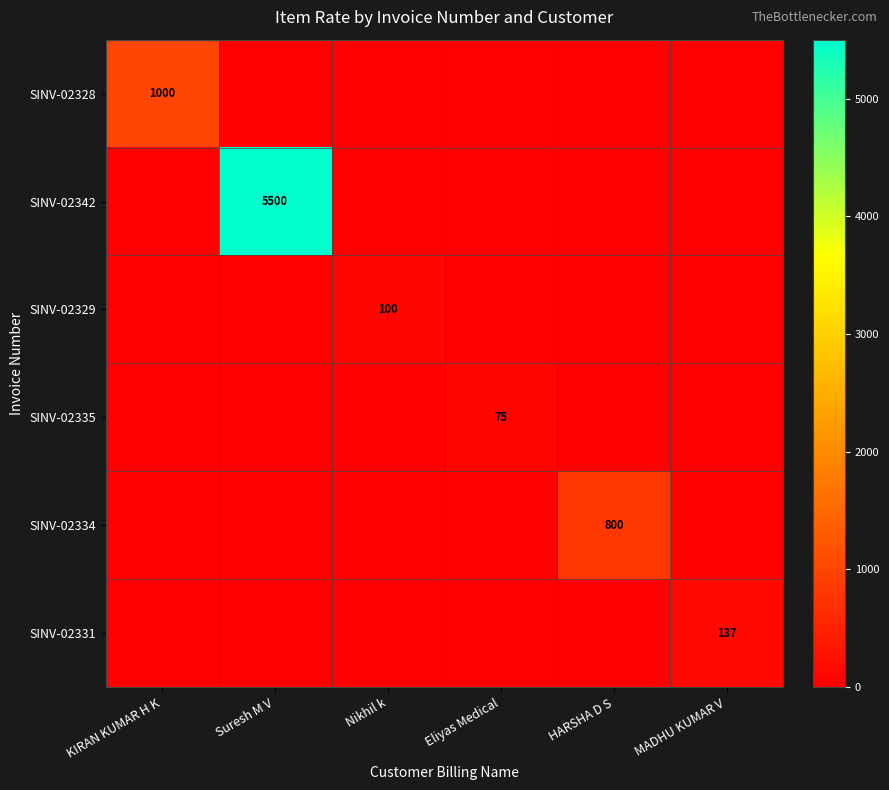

The SINV-02329 series shows 167 at Nikhil k. True or false?

False